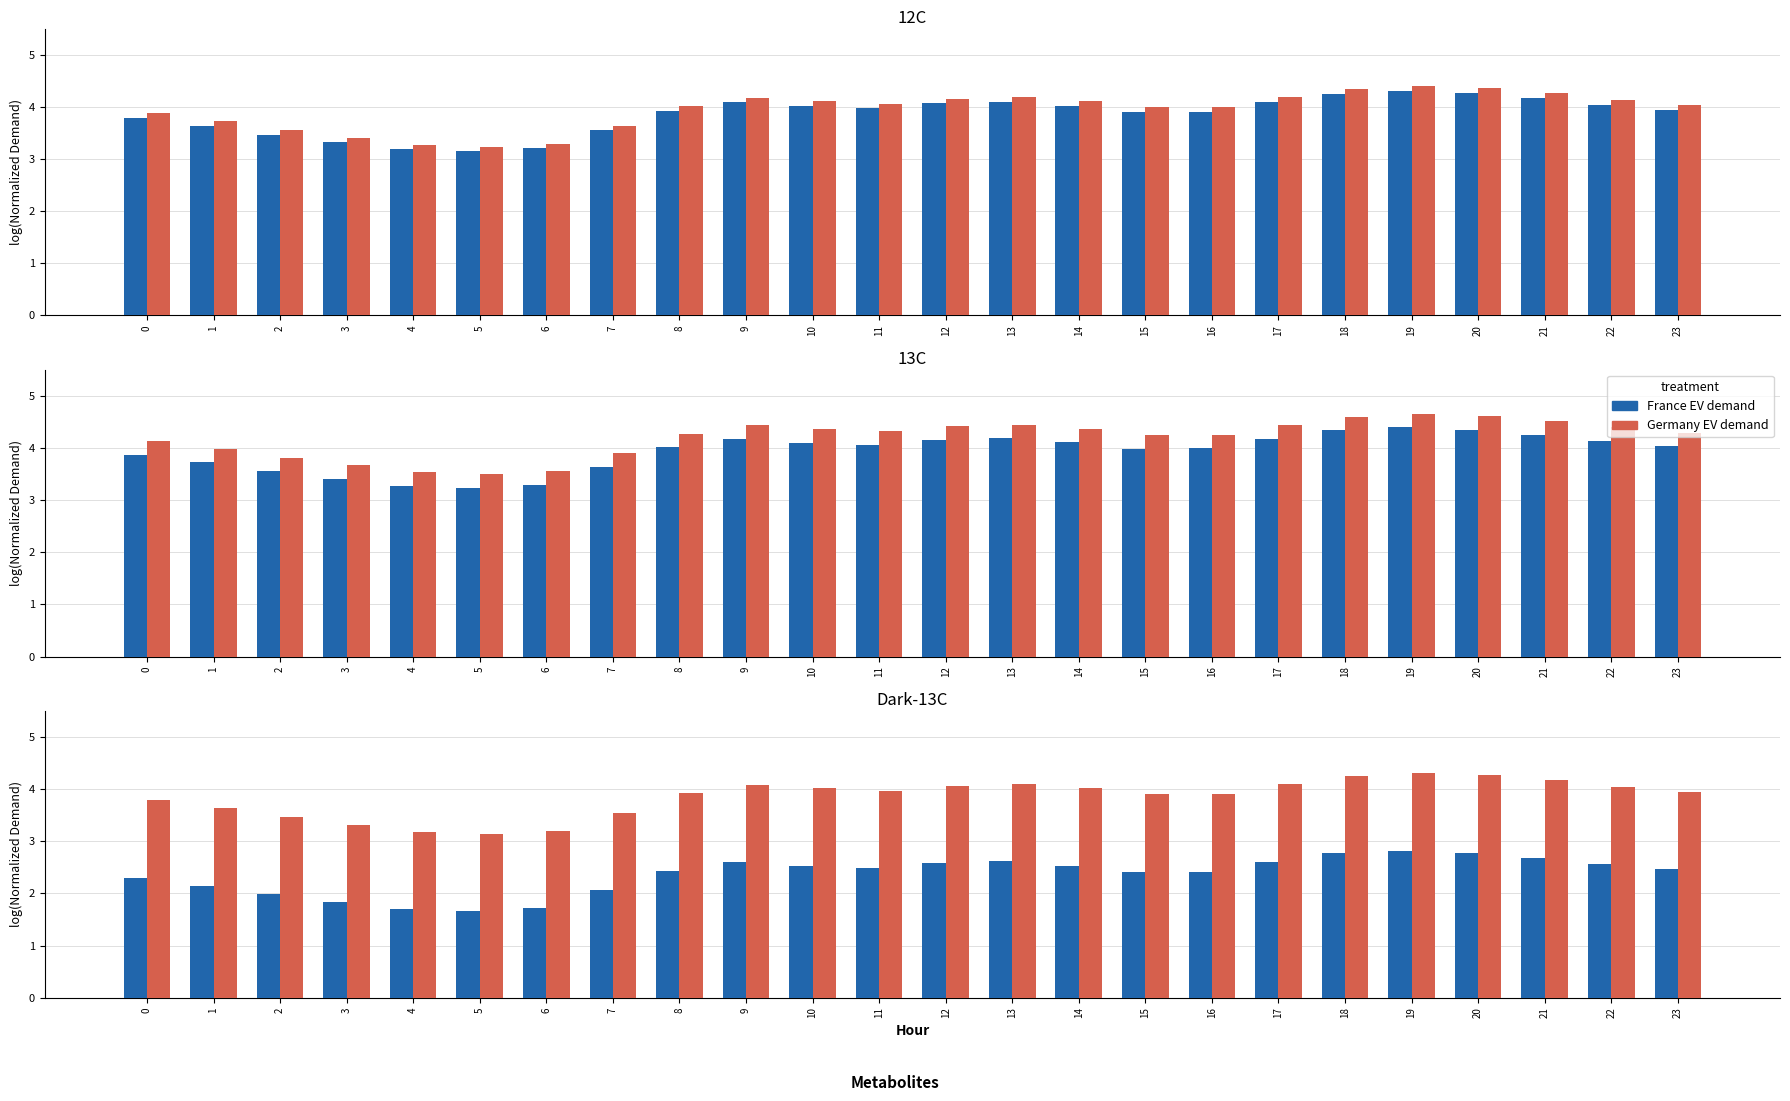

The total_demand (MW) series shows 2.0 at 12. True or false?

False